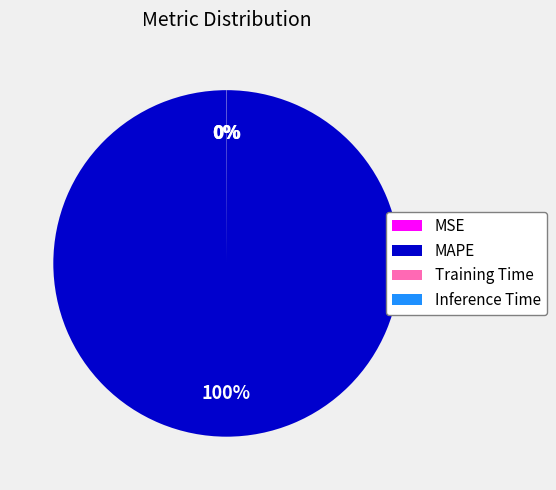

What is the largest slice in the pie chart?

MAPE